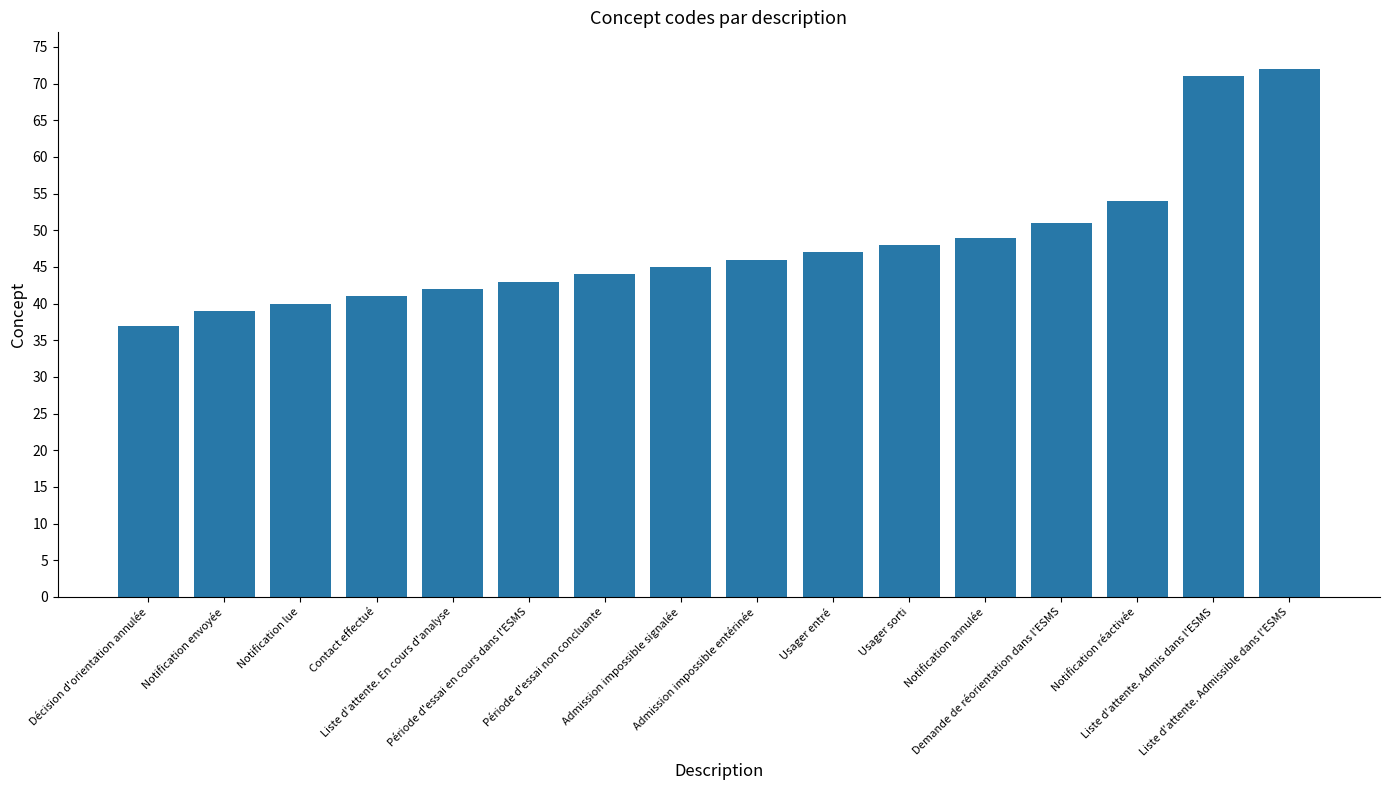

The chart shows a value of 44 at Période d'essai non concluante. True or false?

True